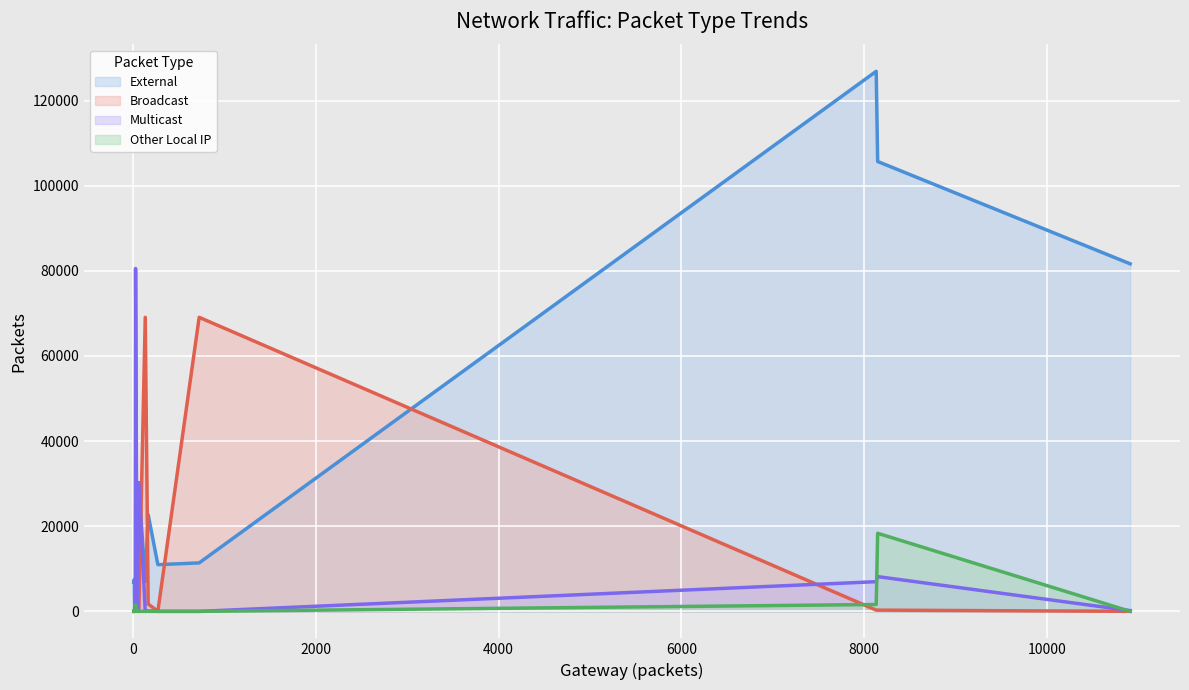

What is the approximate value of External at 2?

29118